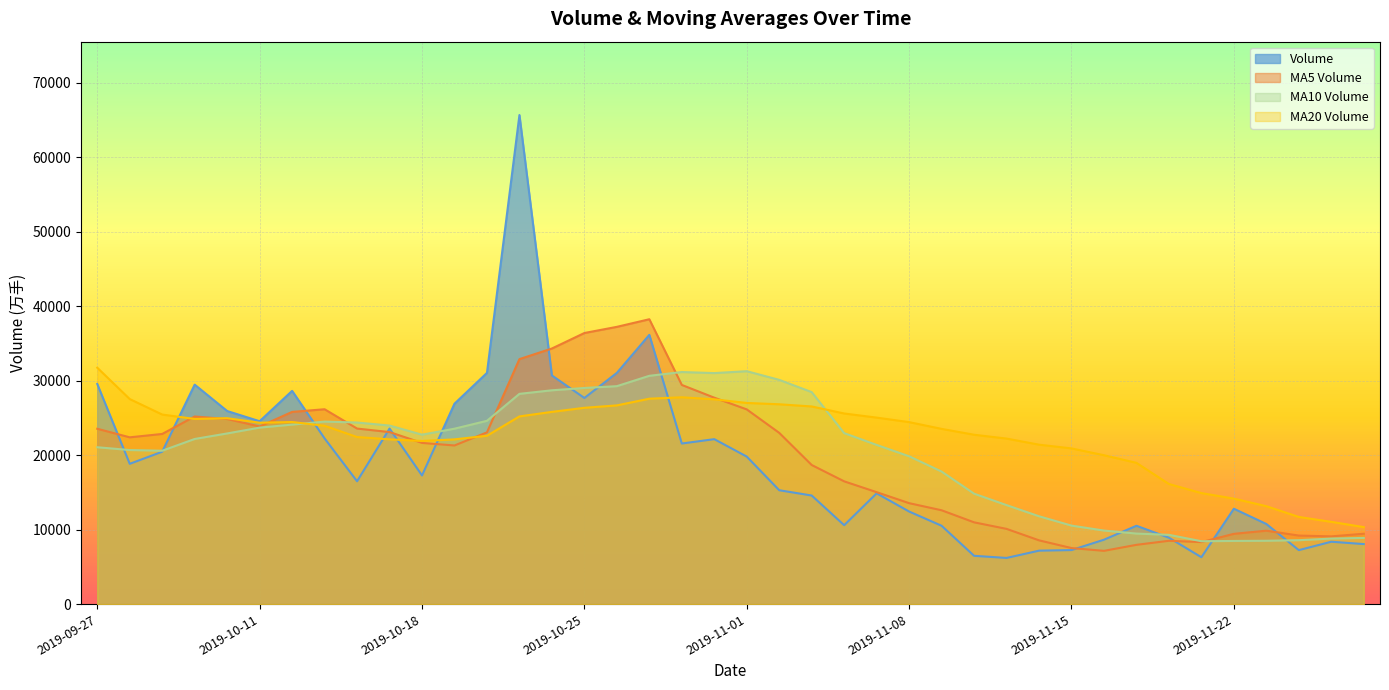

Between which two adjacent categories do v_ma5 and v_ma20 first intersect?

2019-10-08 and 2019-10-09